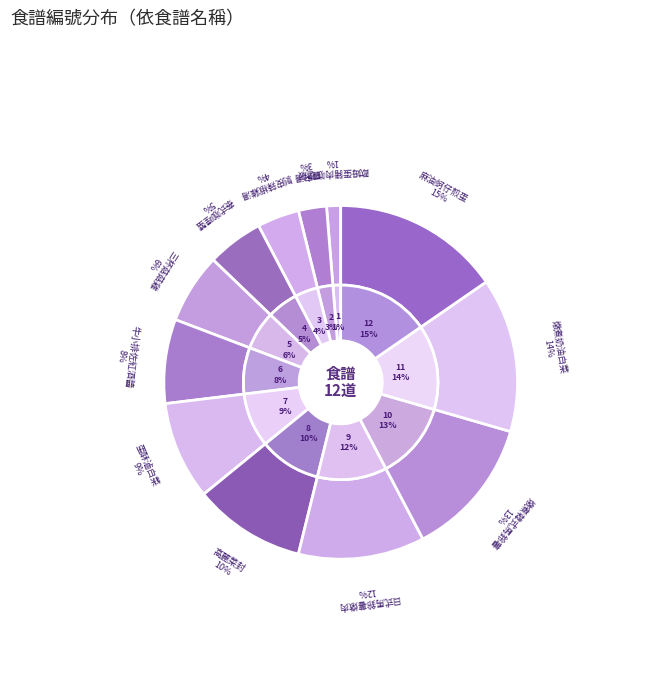

How much of the chart is everything except 三杯菇菇雞?

93.6%